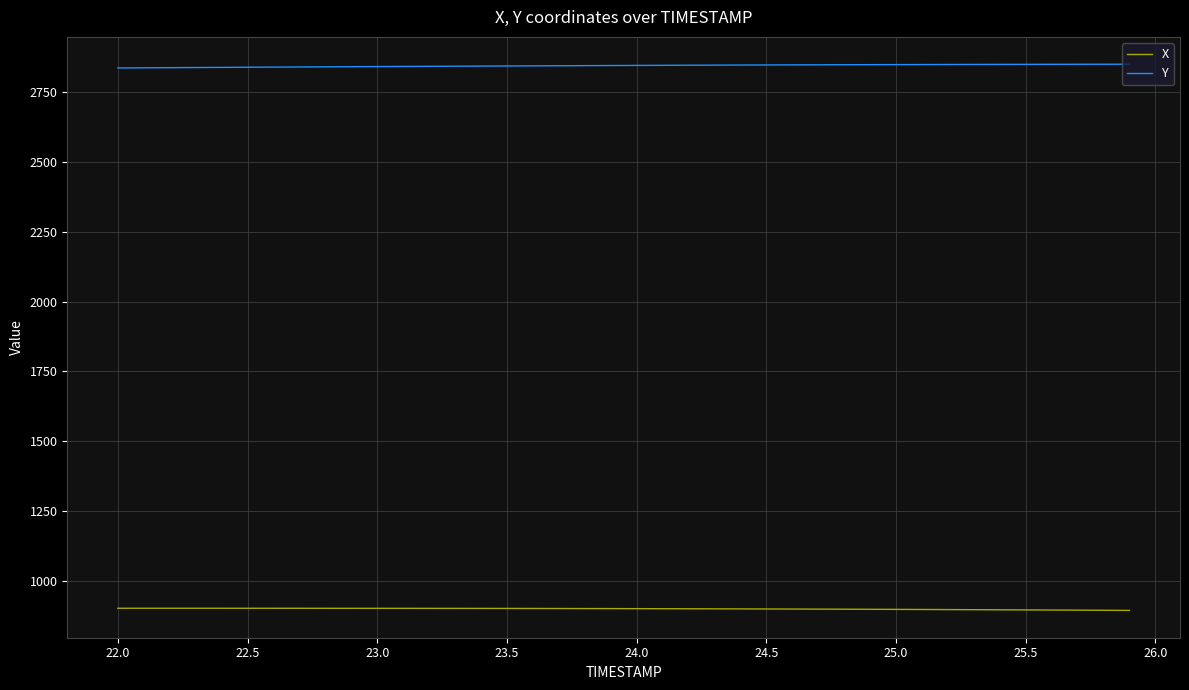

Rank the series by their maximum value, from lowest to highest.

X, Y